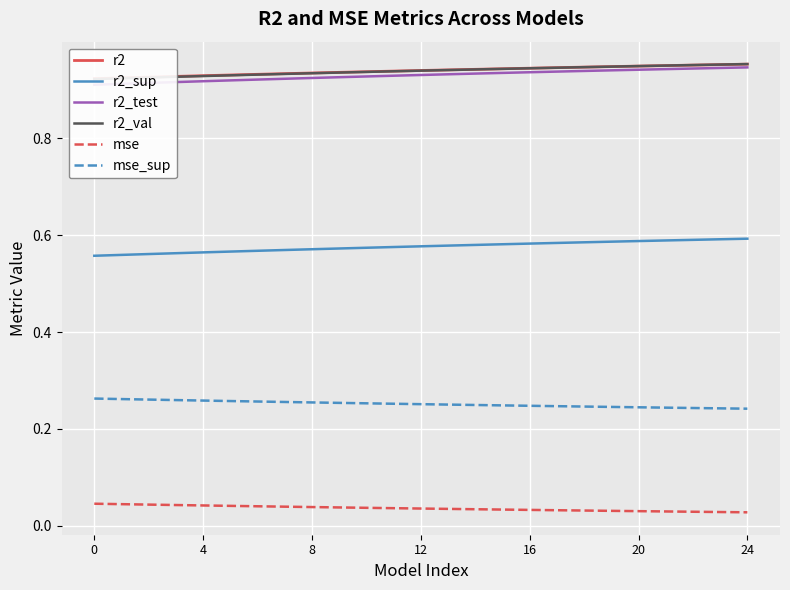

Which category has the lowest value in the mse_sup series?

24